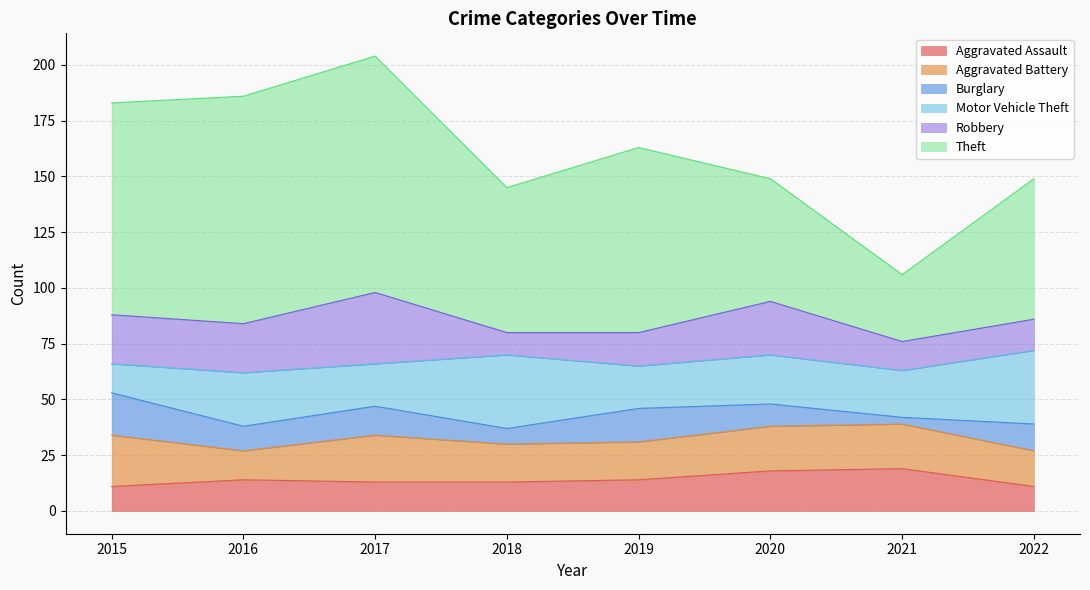

How many categories are shown in the chart?

8